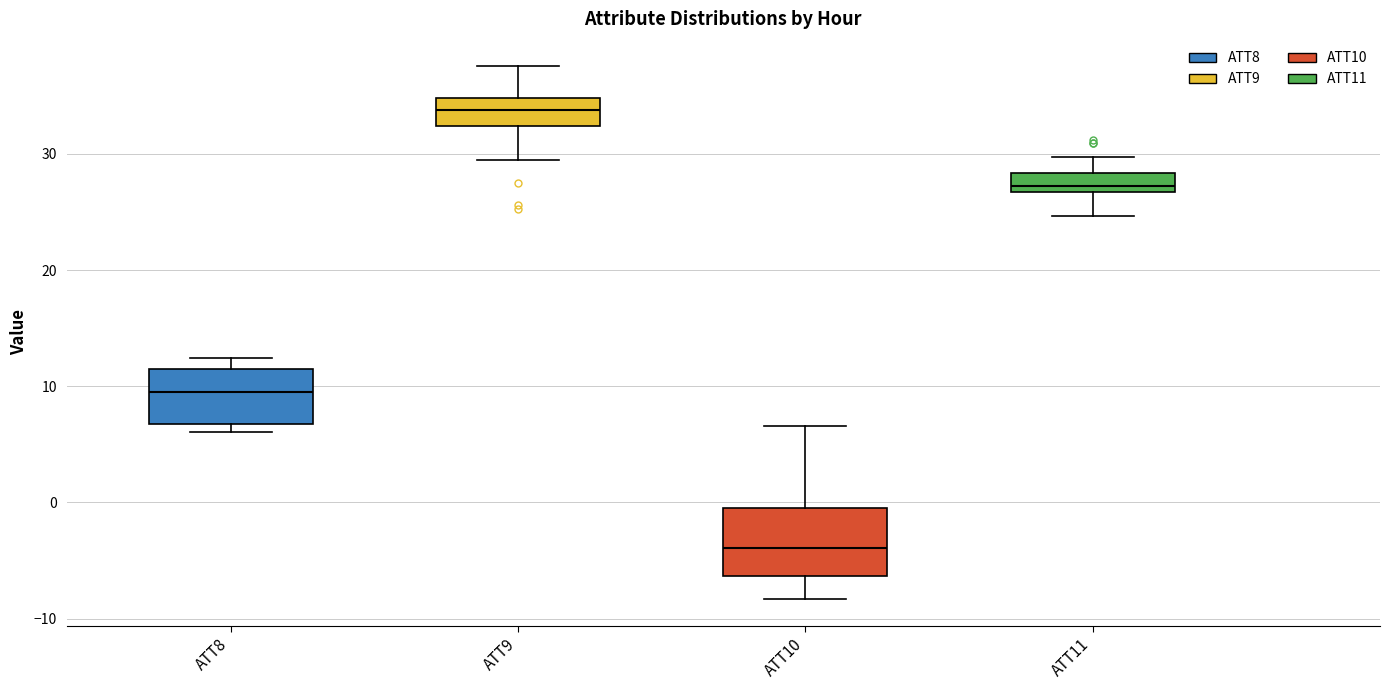

Reading left to right, transcribe this box plot: for each box, give where its median line is, the range the box spans, and where its two whiskers end, as read against the y-axis. The values are not printed on the chart, so give them approximately, as read against the axis.

ATT8: median 9, box 7 to 11, whiskers 6 to 12
ATT9: median 34, box 32 to 35, whiskers 29 to 38
ATT10: median -4, box -6 to 0, whiskers -8 to 7
ATT11: median 27 (just above the box's lower edge), box 27 to 28, whiskers 25 to 30